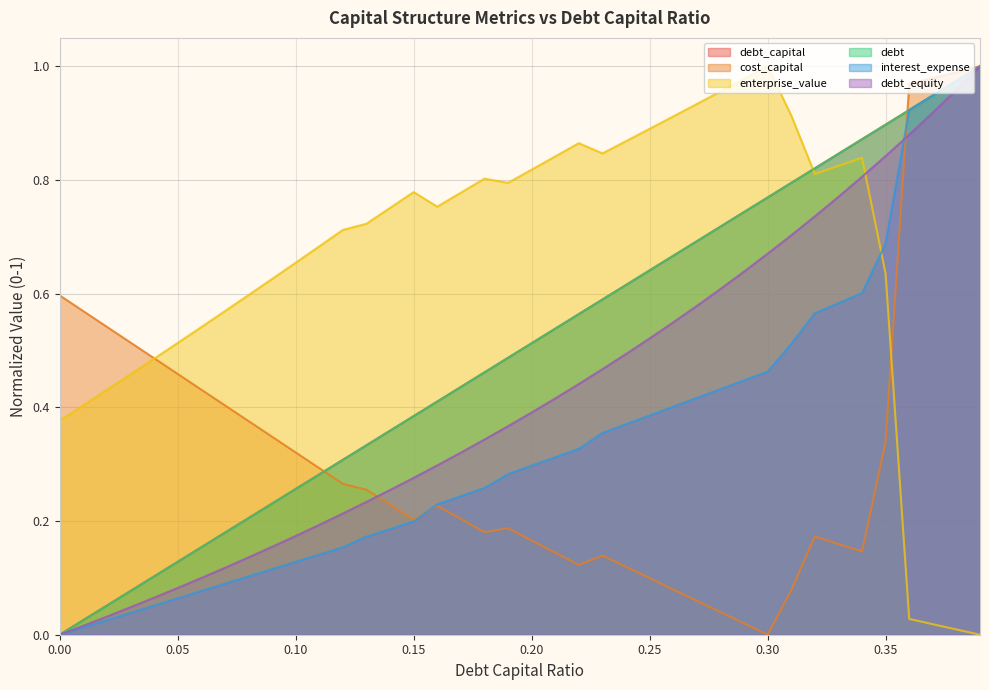

Which series ends up on top after the final intersection of cost_capital and debt?

cost_capital